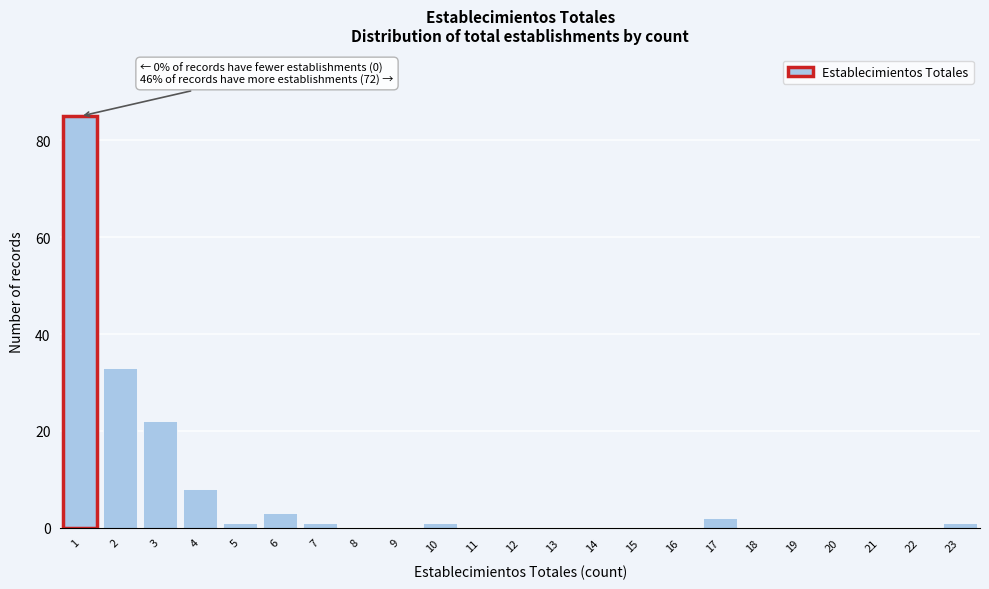

Over which range of the x-axis is the bar tallest?

0.5 to 1.5